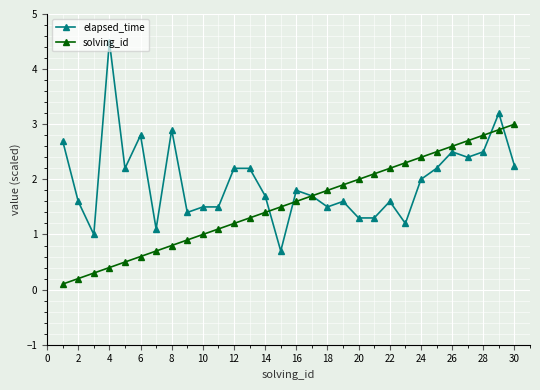

True or false: solving_id and elapsed_time cross at least once.

True